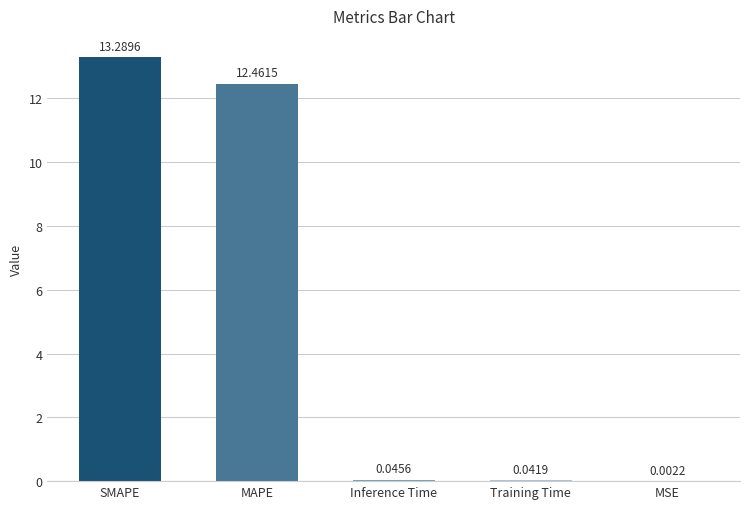

The value at MAPE is 12.5. True or false?

True